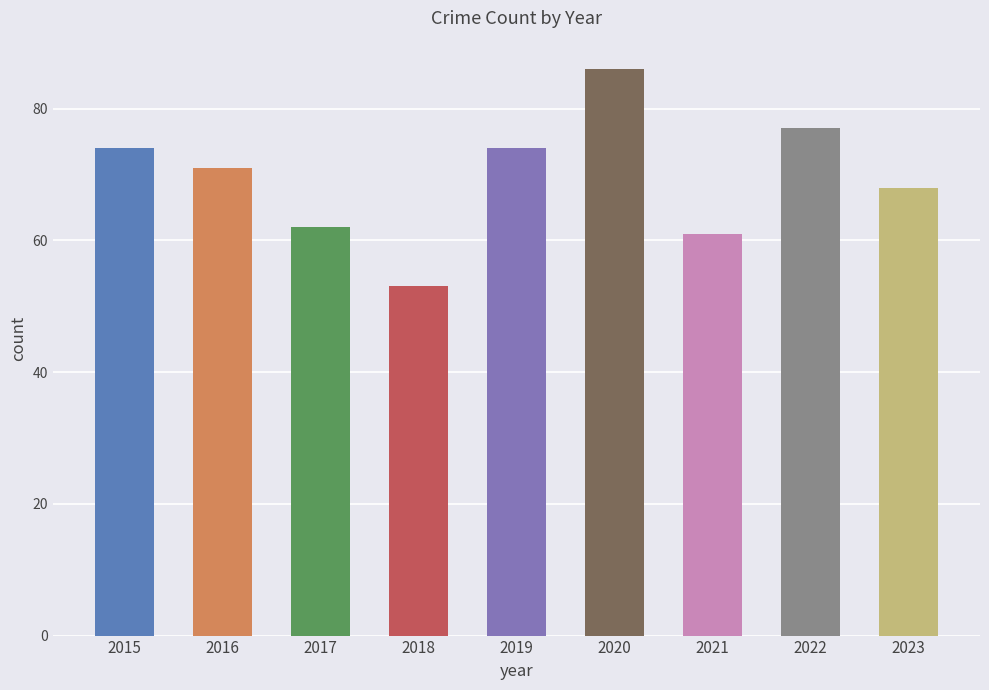

What is the difference between the second highest and minimum values?

24